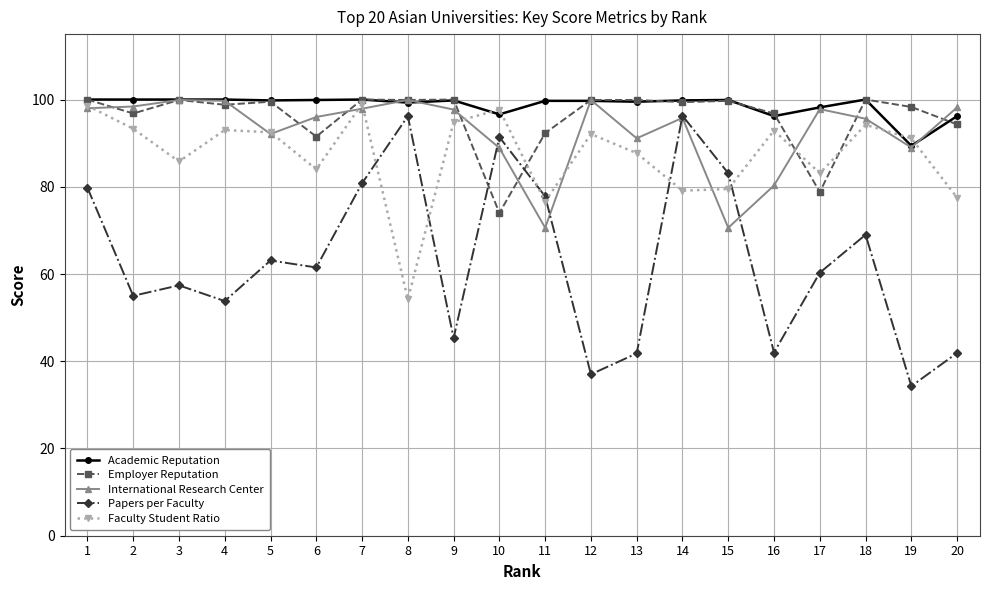

What is the highest value of the Papers per Faculty series?

96.3